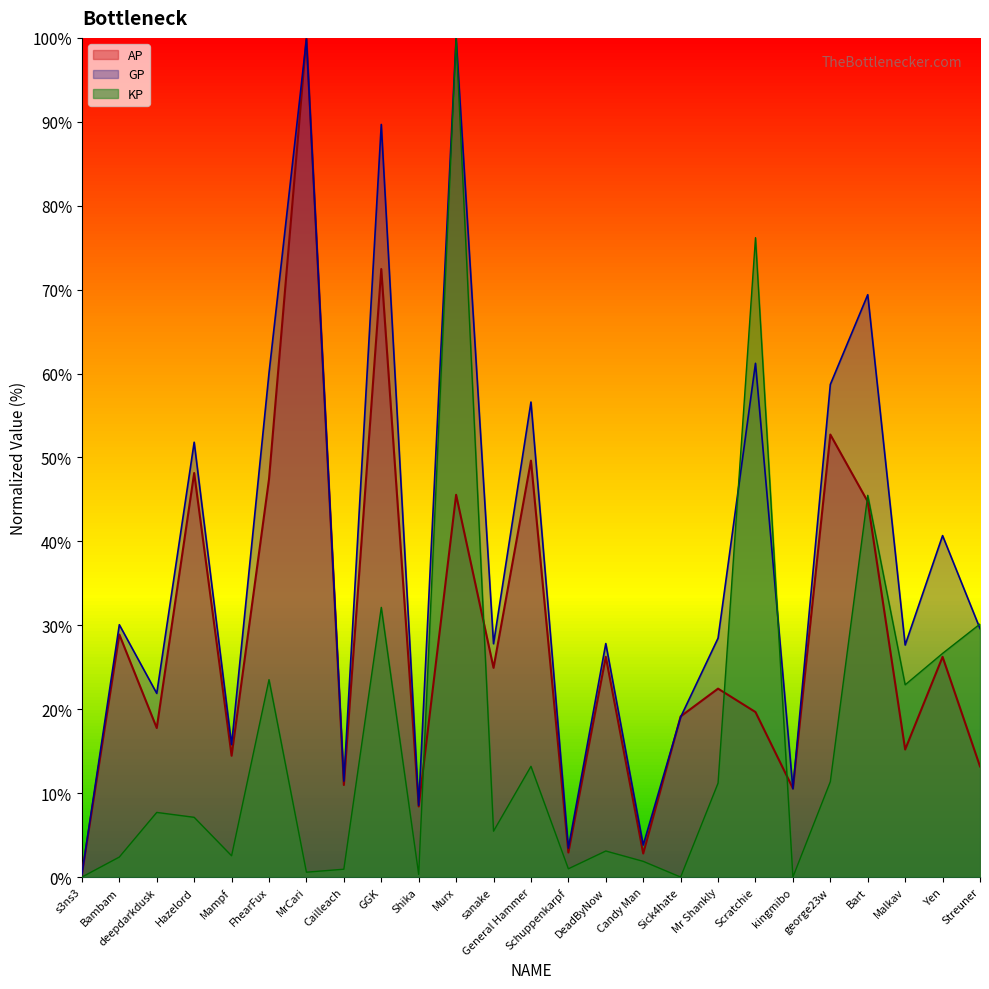

After their last crossing, which series has the higher values: GP or AP?

GP